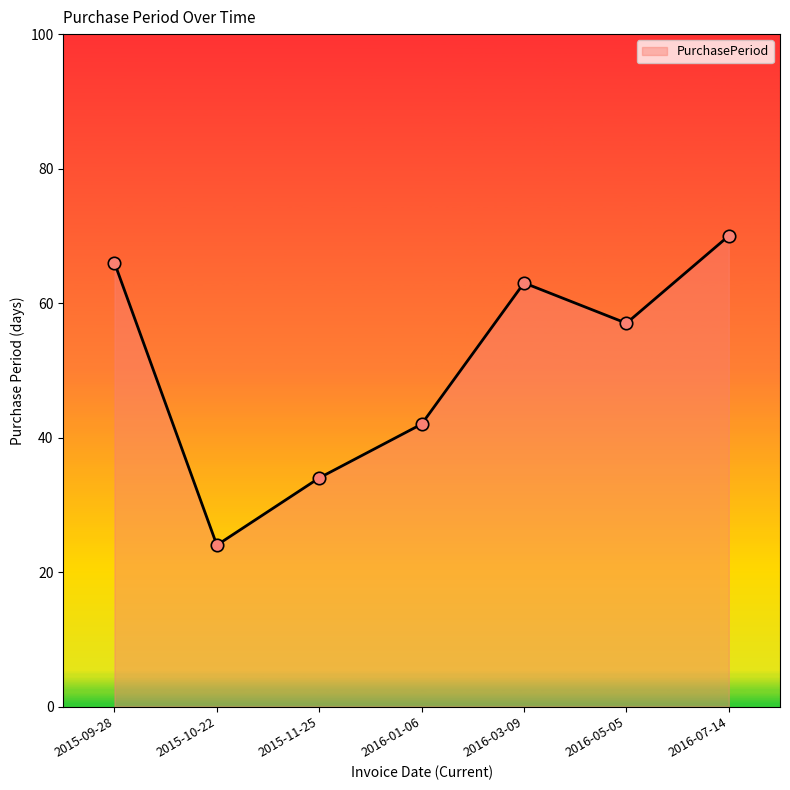

Which has a higher value, 2015-11-25 or 2016-03-09?

2016-03-09